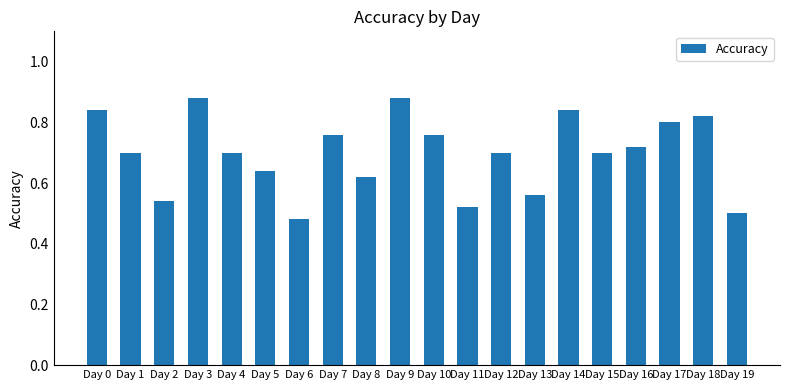

Which has a higher value, Day 6 or Day 12?

Day 12